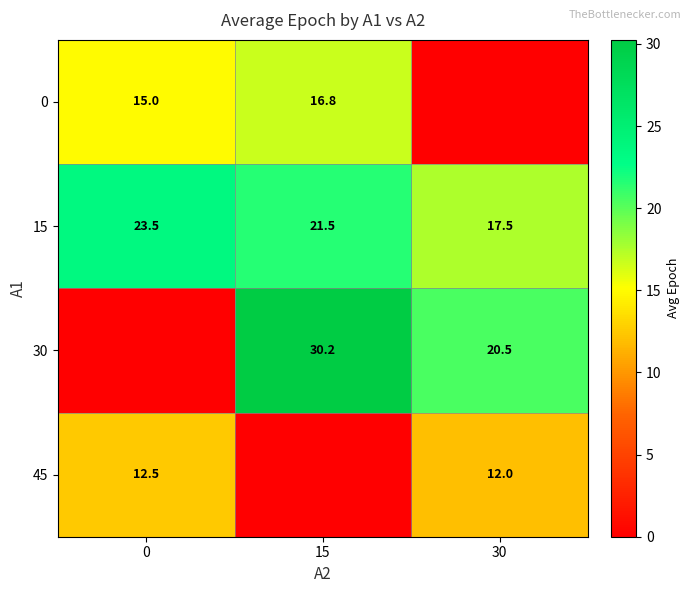

Which label corresponds to the smallest value in the chart?

30